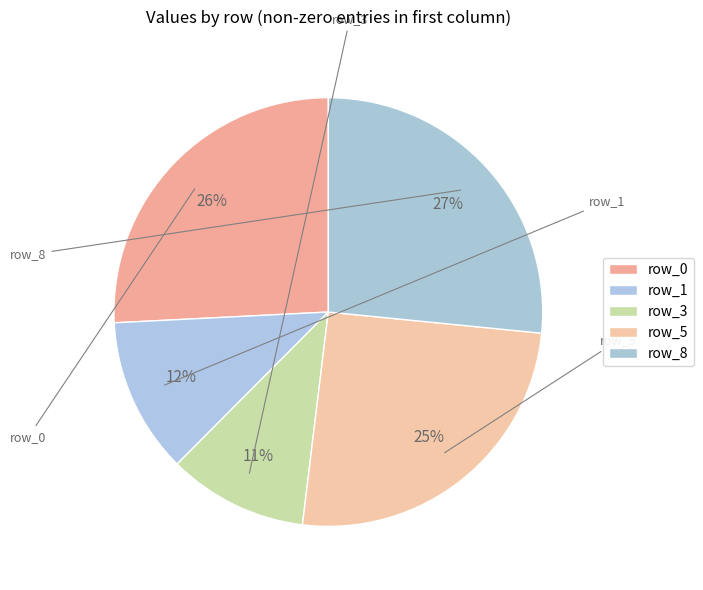

Count the number of slices in the pie.

5